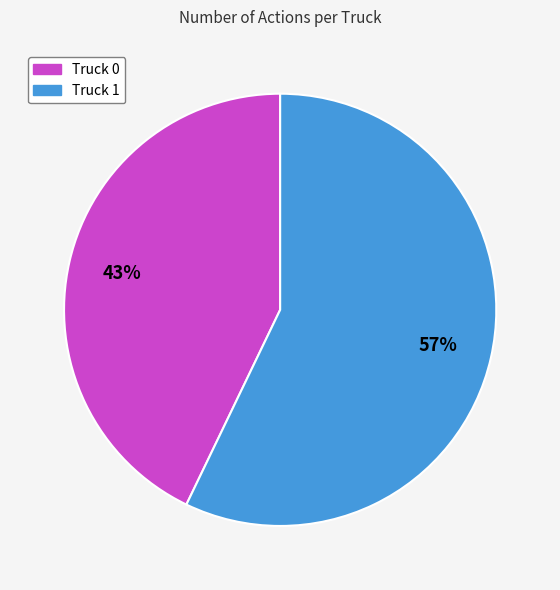

Combined, do Truck 1 and Truck 0 account for over 50%?

Yes